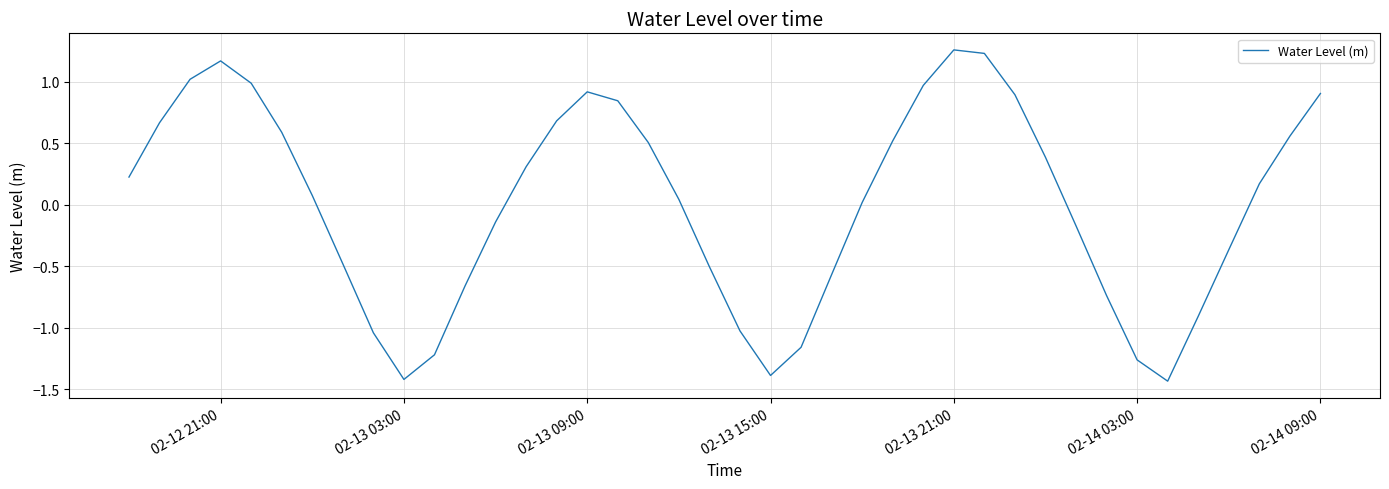

What is the difference between the maximum and minimum values?

2.7